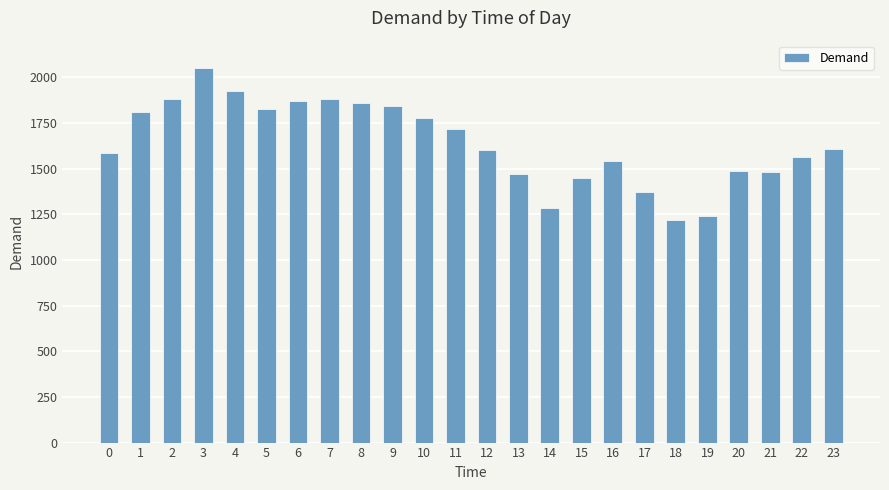

What is the maximum value shown in the chart?

2053